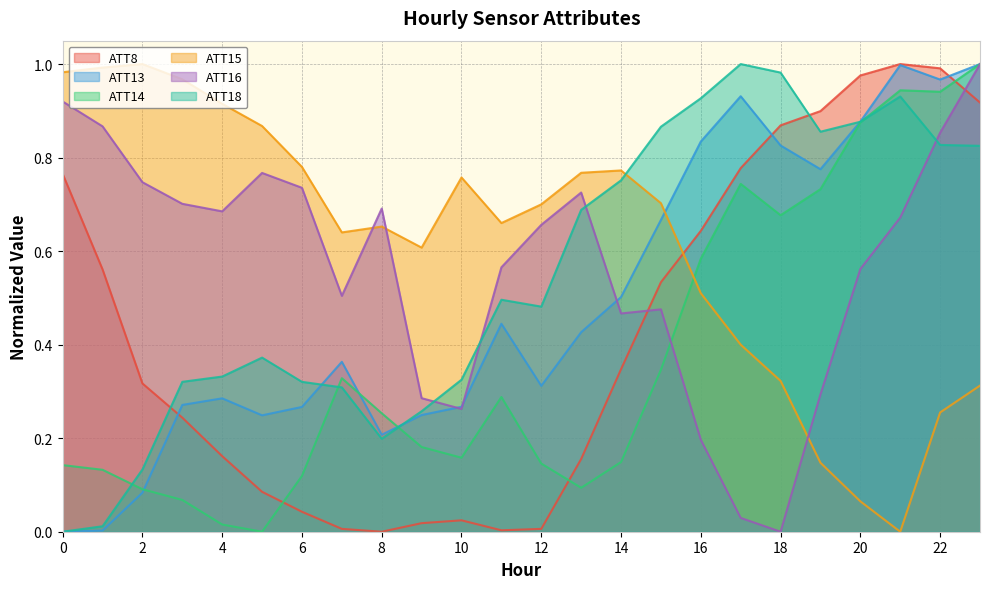

Rank the series at 0 from highest to lowest value.

ATT15, ATT16, ATT8, ATT14, ATT13, ATT18